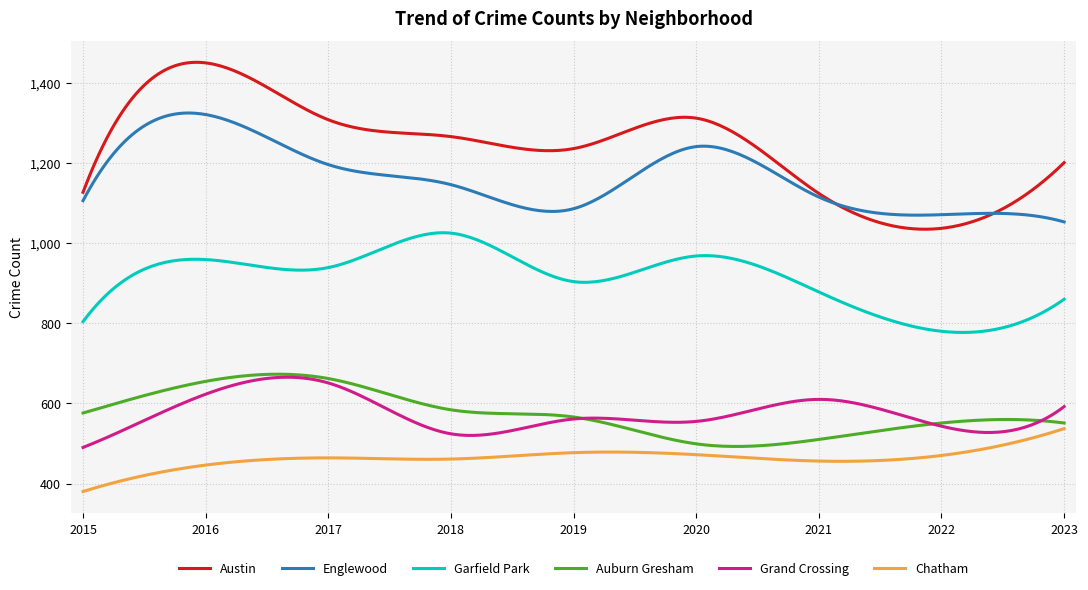

Which series has the largest range (max minus min)?

Austin